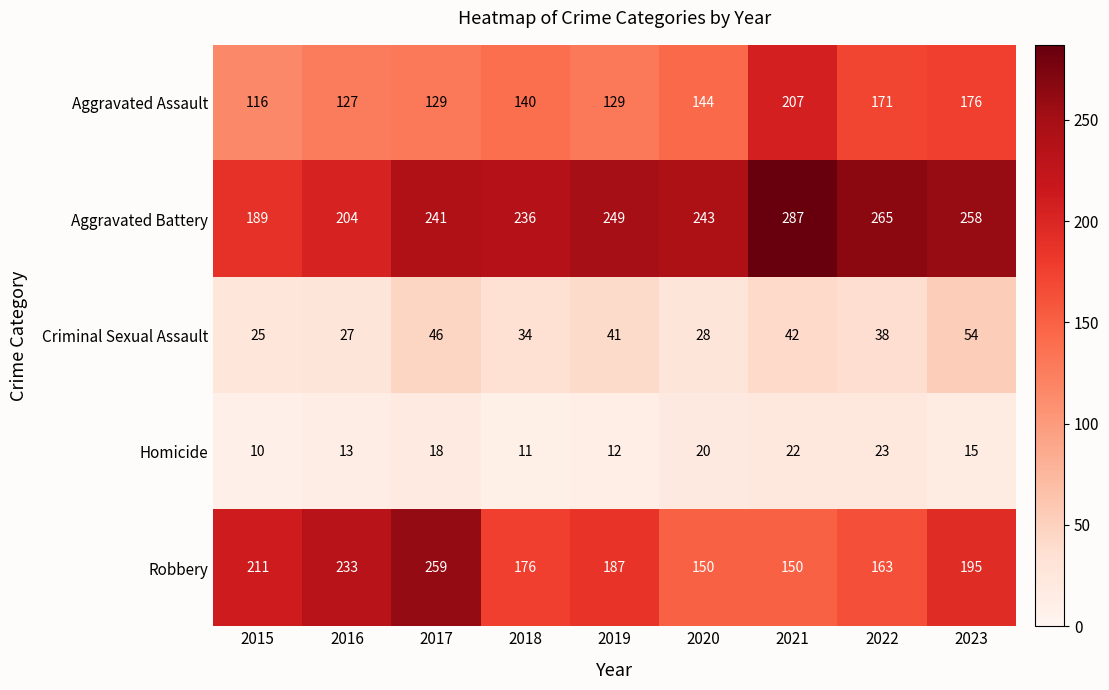

Is it true that Aggravated Assault equals 220 at 2020?

False